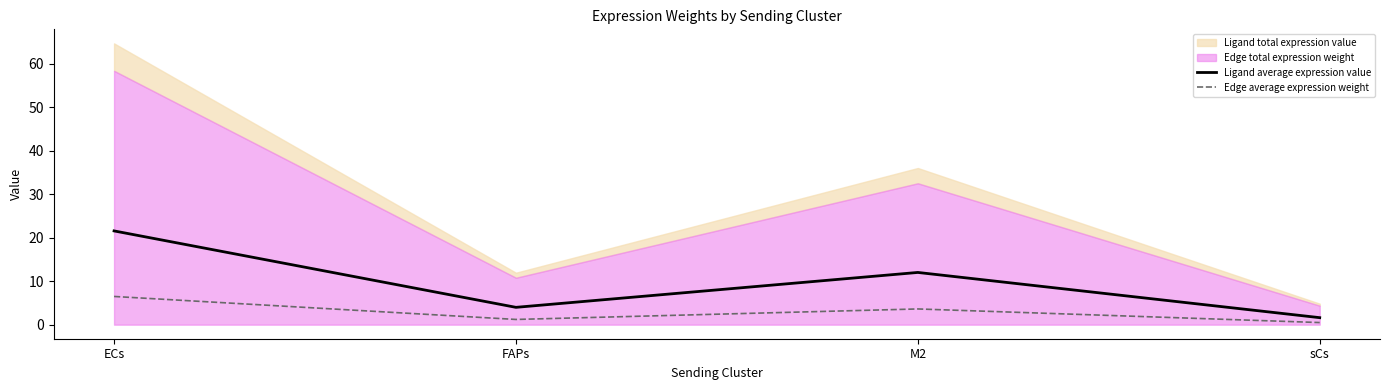

What is the minimum value for Ligand average expression value?

1.6